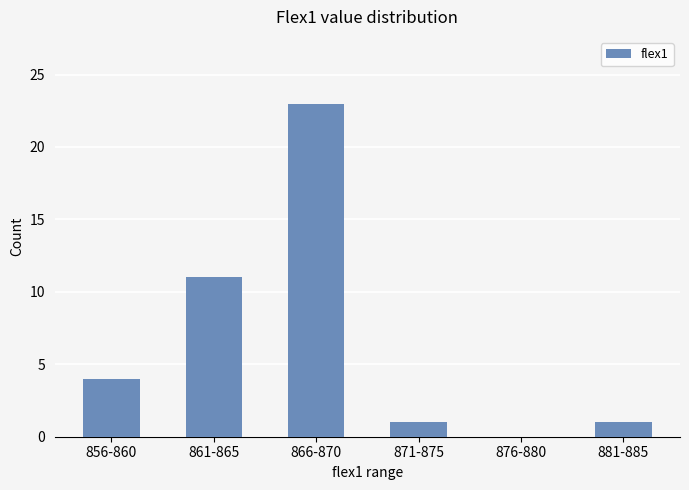

The value at 861-865 is 11. True or false?

True